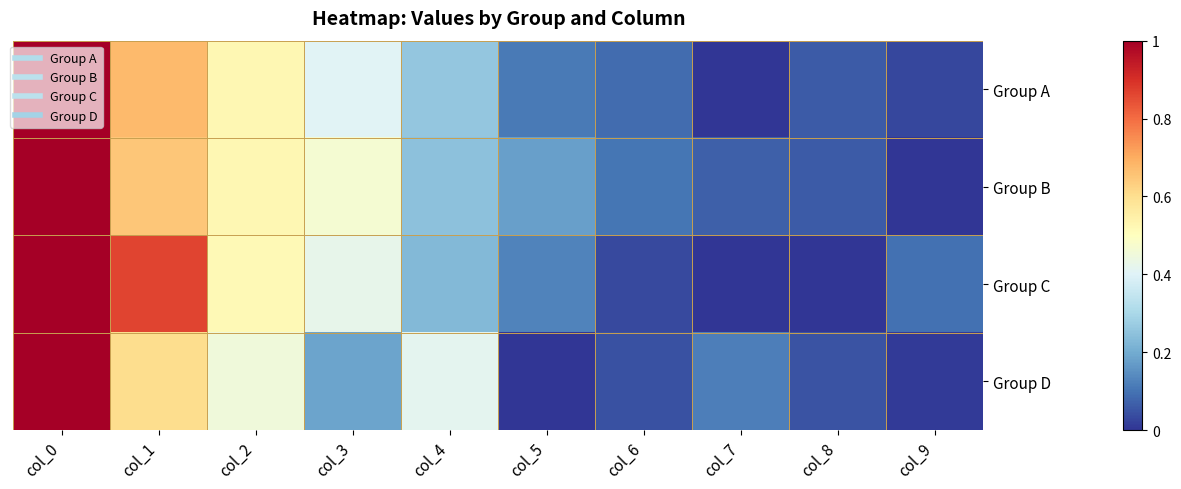

At how many categories does at least one series exceed 0?

10